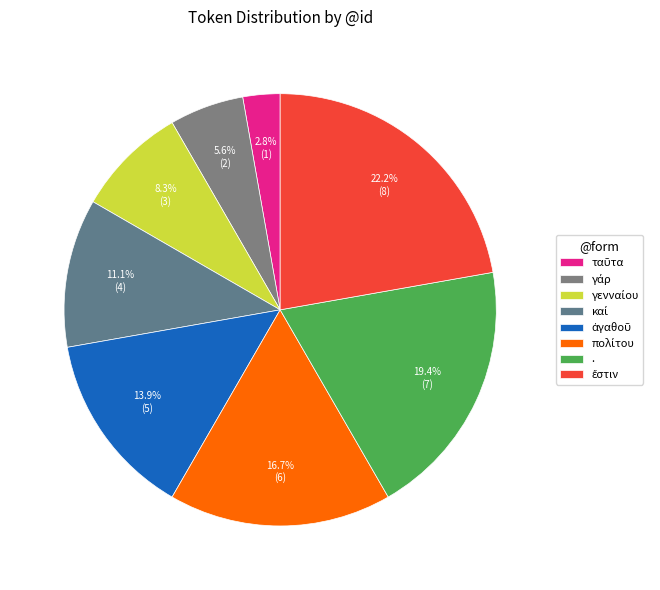

Which category has the biggest portion of the pie?

ἔστιν